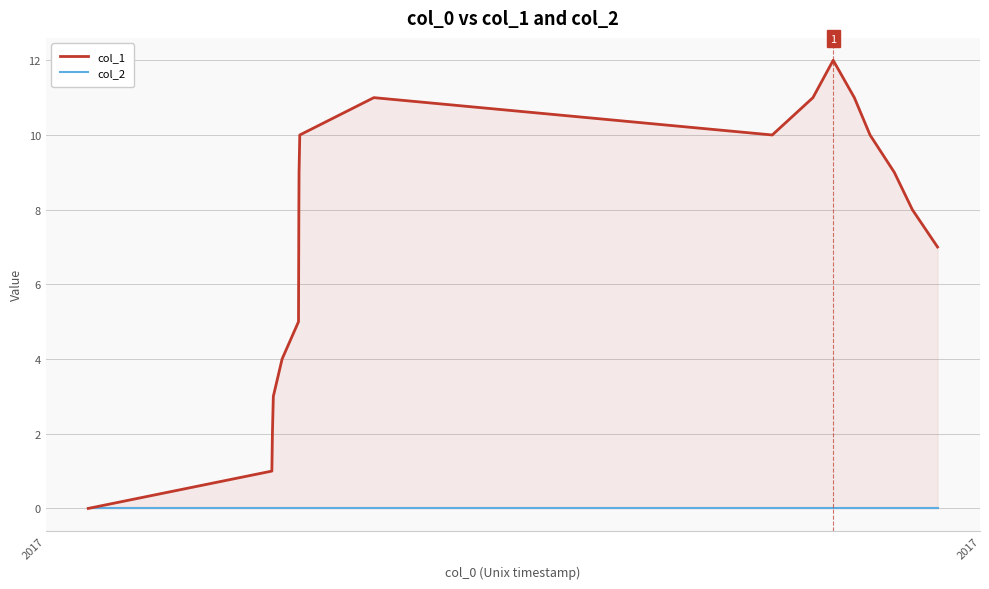

How many categories are shown in the chart?

18